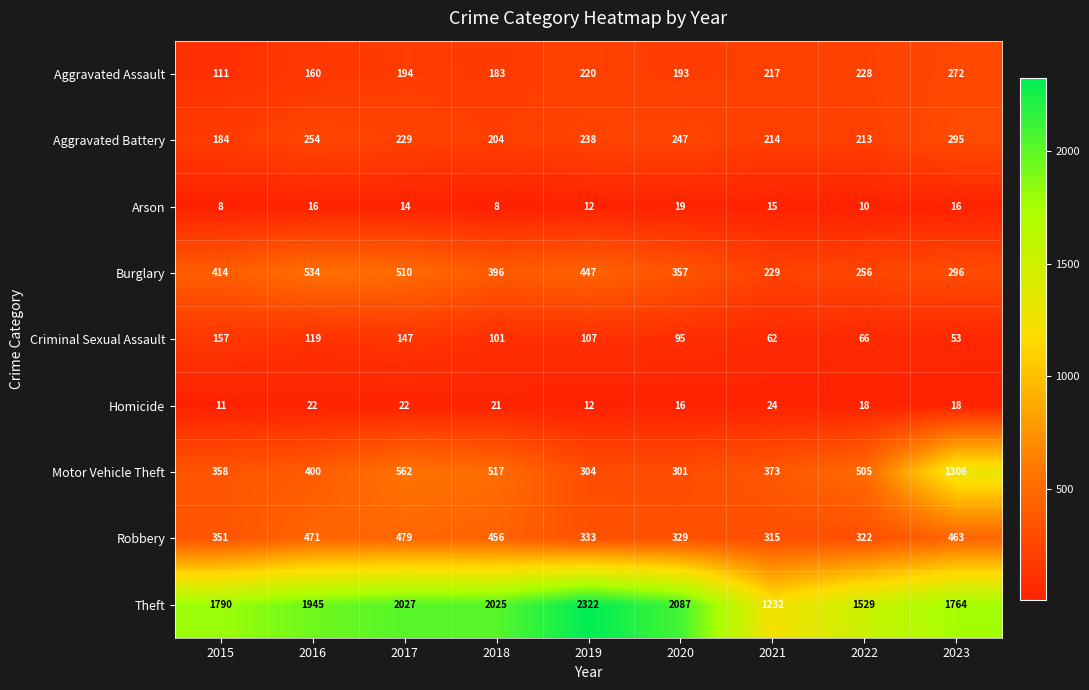

What is the total value across all series at 2016?

3921